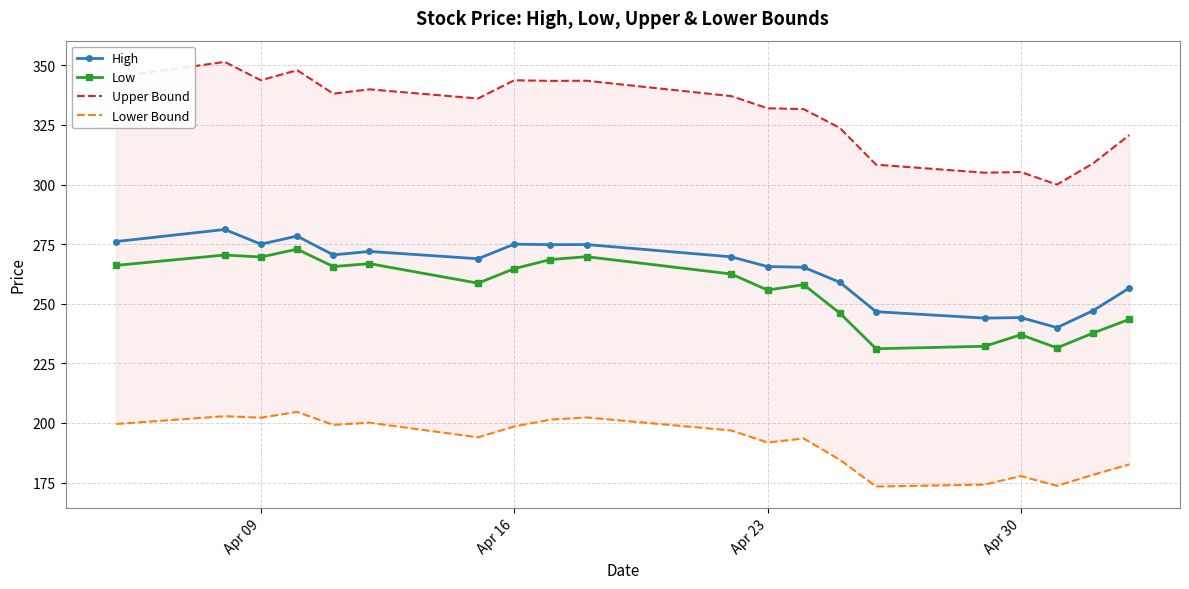

True or false: Low and High cross at least once.

False